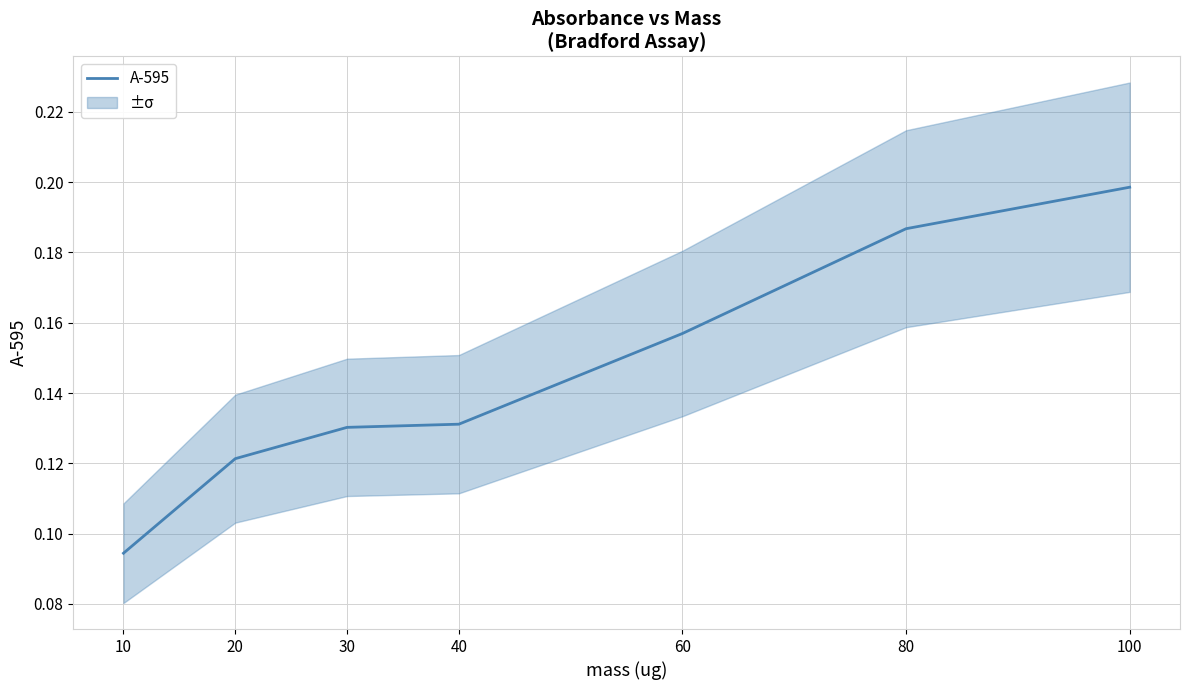

What is the value of the 1st point from the left?

0.1